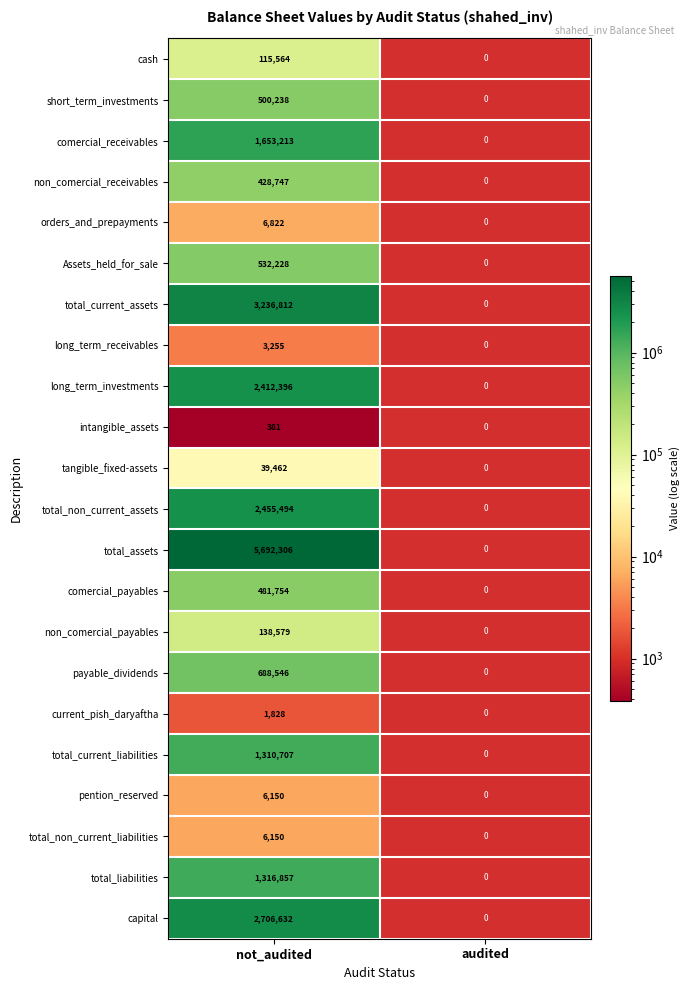

The value of payable_dividends at not_audited is 688546. True or false?

True